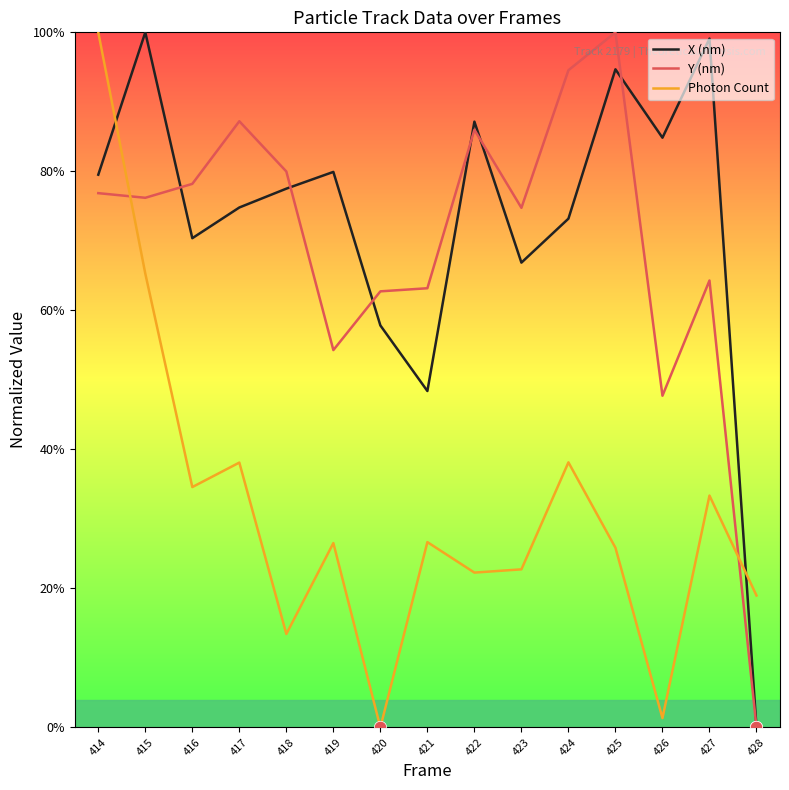

Which series changed the most between 416 and 419?

Y (nm)